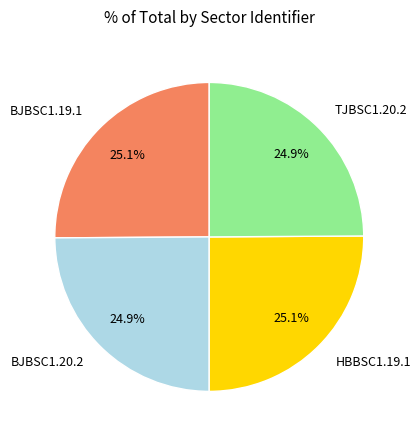

Count the number of slices in the pie.

4